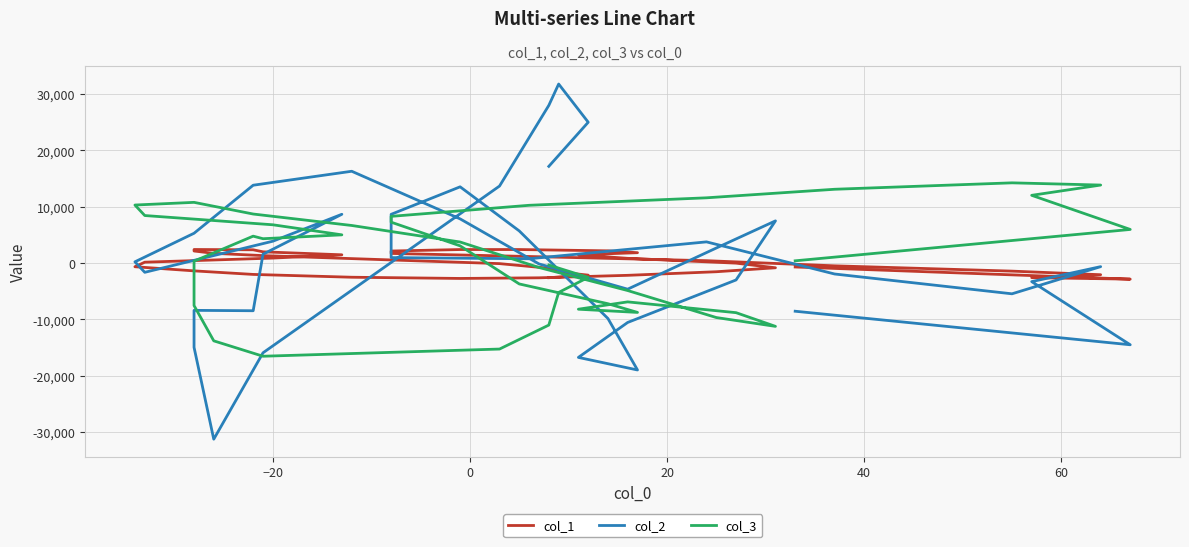

How many lines are shown in the chart?

3